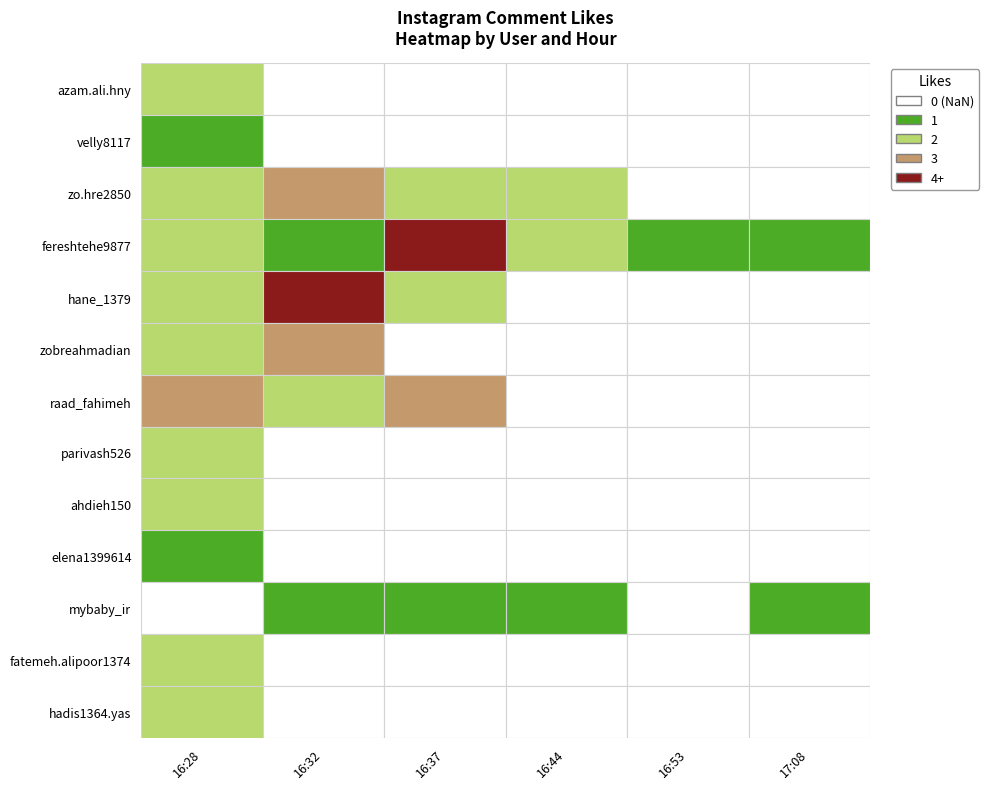

What is the sum of all azam.ali.hny values?

2